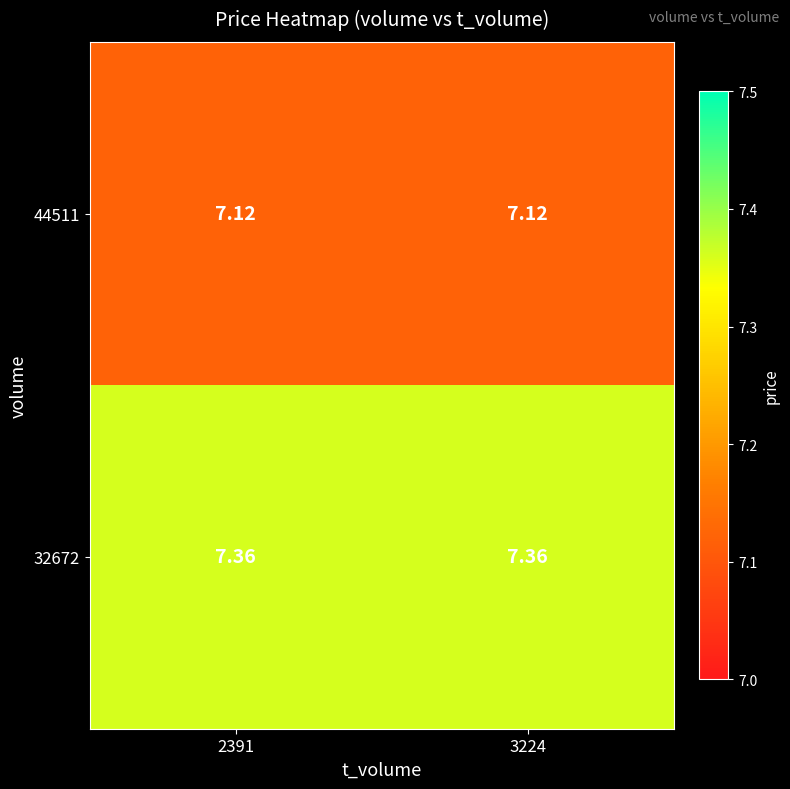

Is the value of 32672 at 2391 greater than the value of 44511 at 2391?

Yes